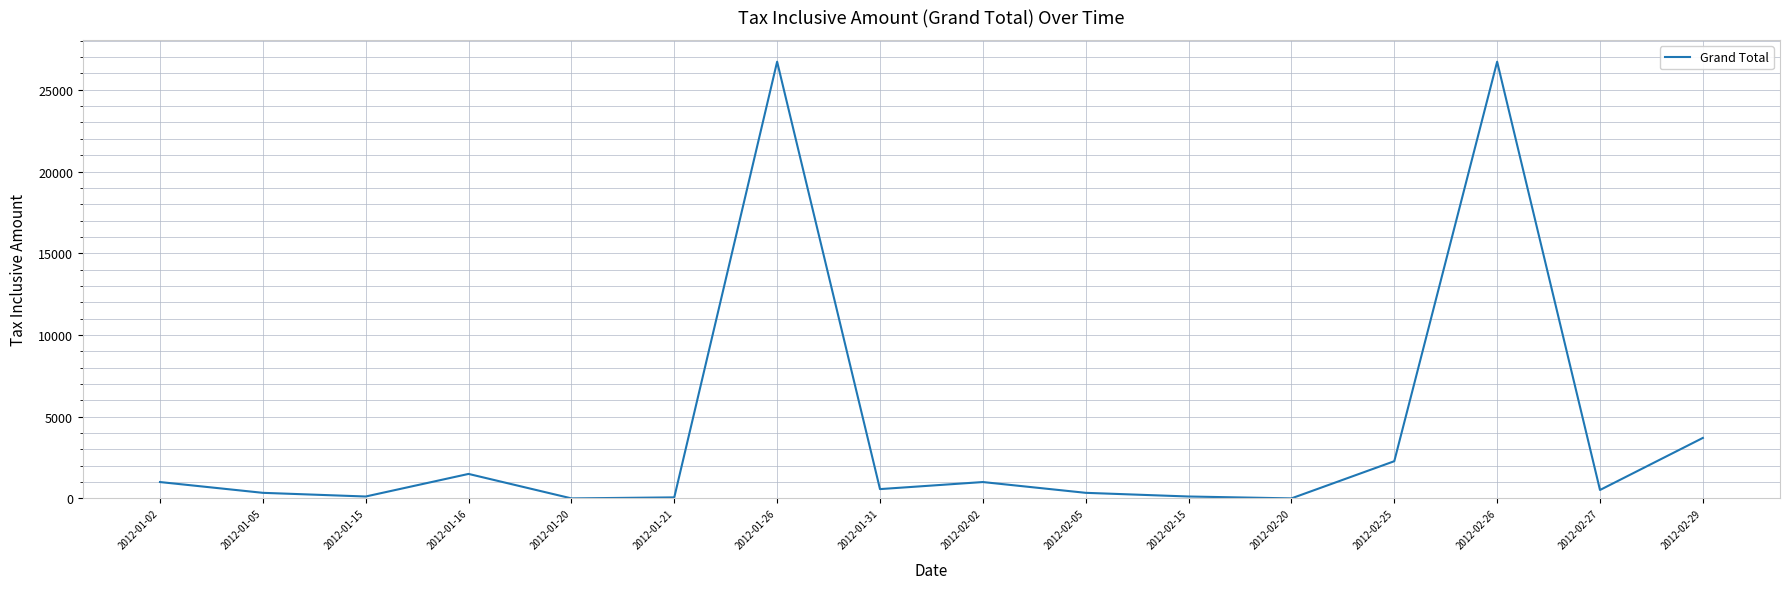

Which has a higher value, 2012-01-20 or 2012-02-02?

2012-02-02